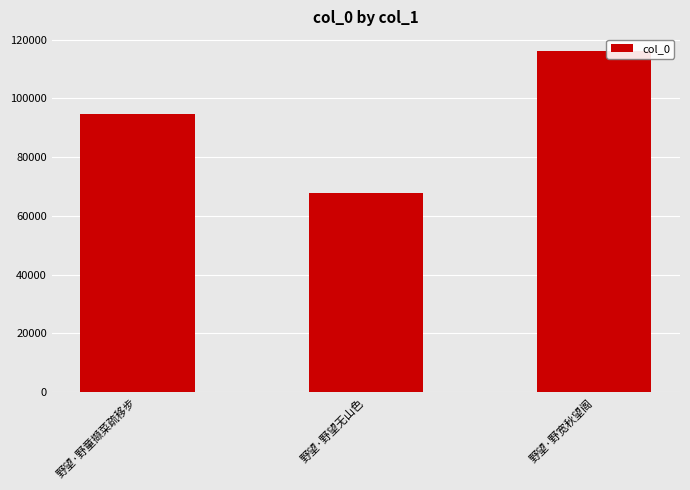

What position from the left is 野望·野宽秋望阁?

3